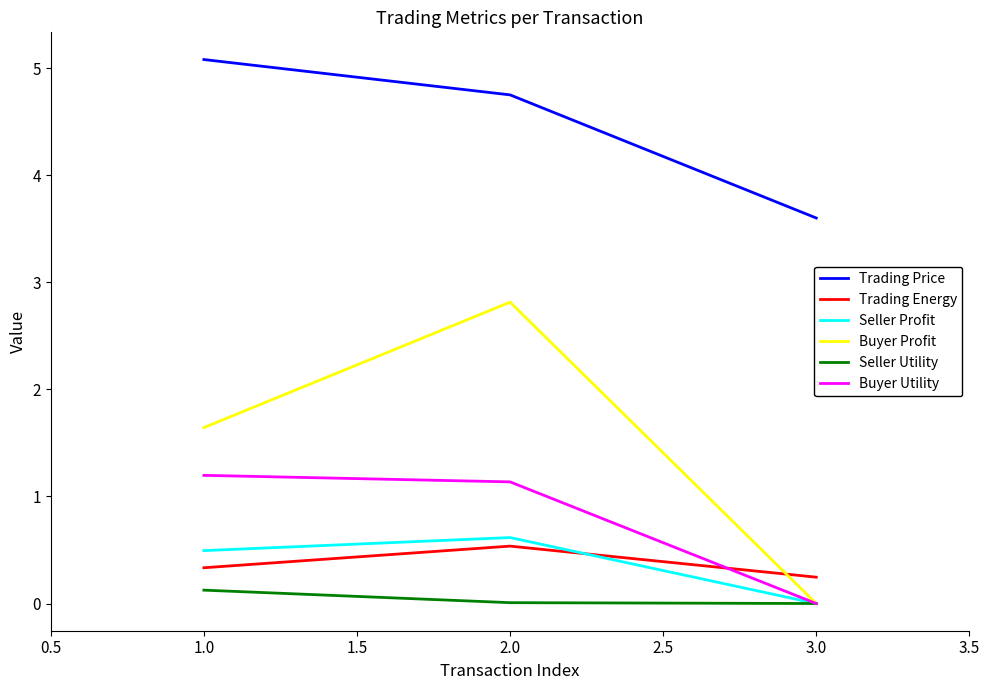

The Seller Profit series shows 0.6 at 2.0. True or false?

True